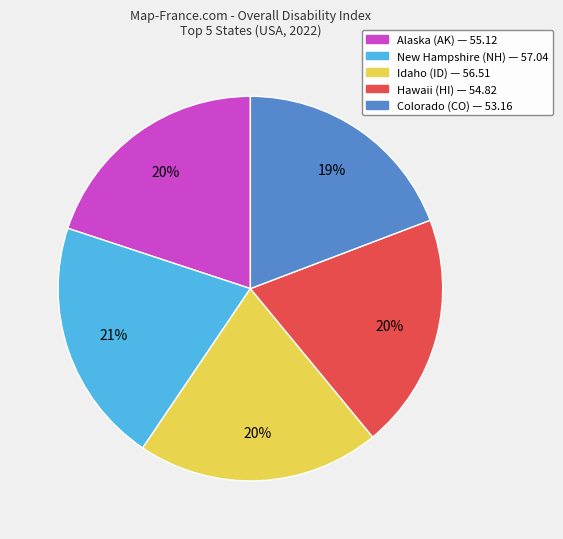

Does any single category account for the majority?

No